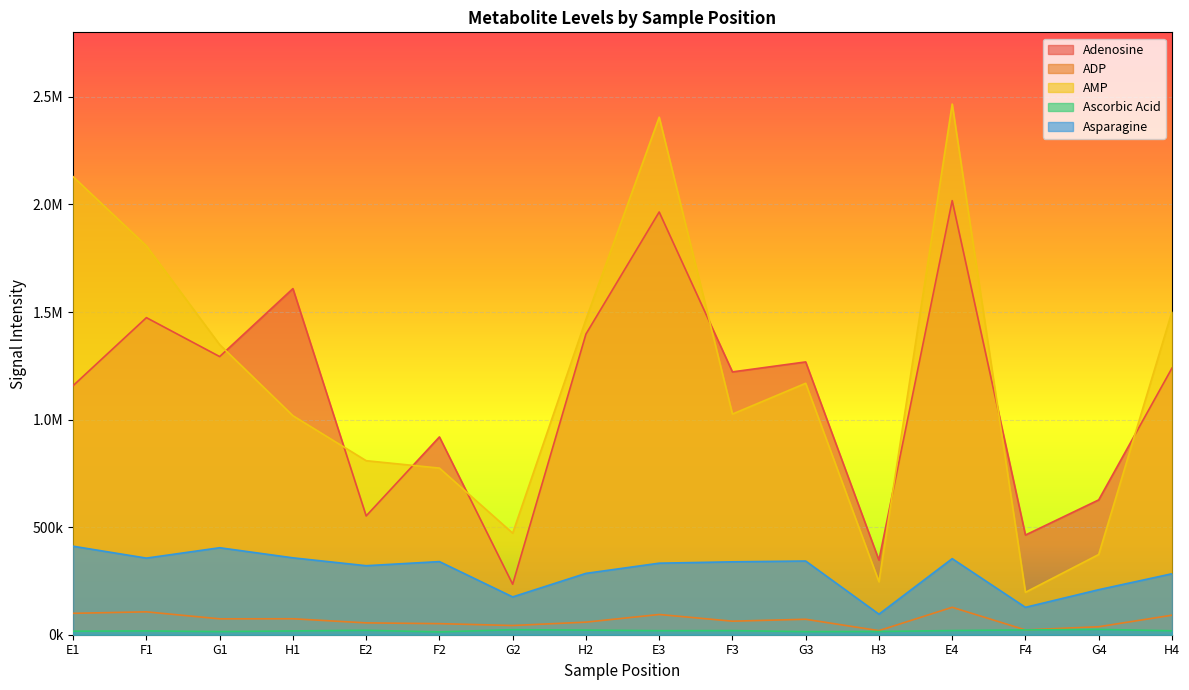

What is the difference between the Asparagine values at F3 and G2?

163002.1